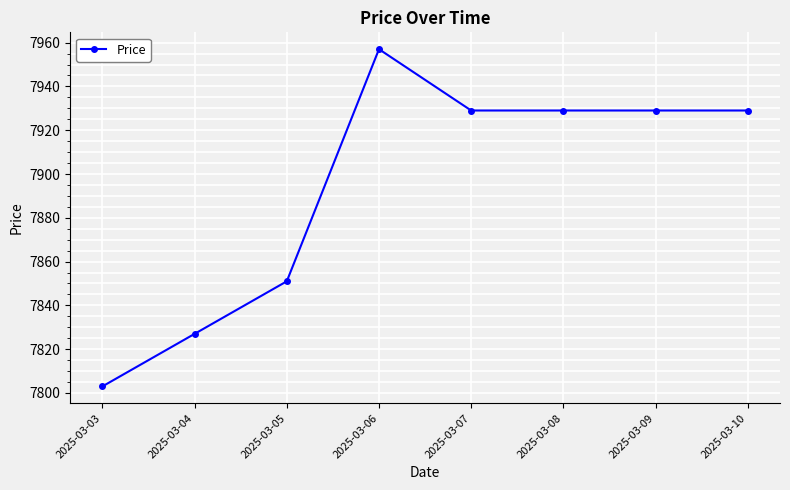

What is the difference between the values at 2025-03-03 and 2025-03-04?

24